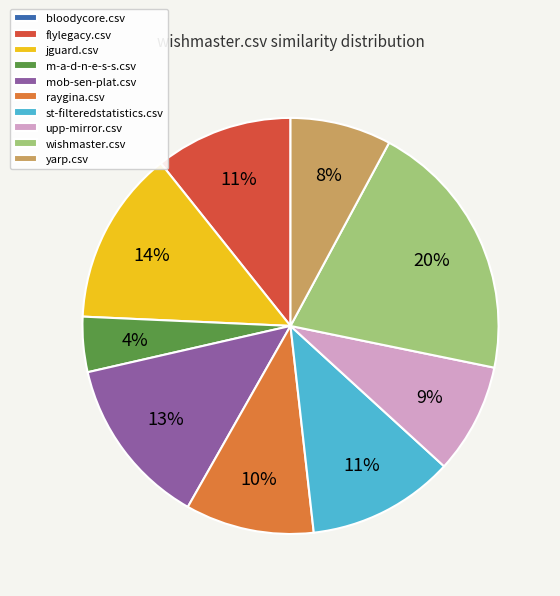

Do flylegacy.csv and jguard.csv together represent more than half of the pie?

No